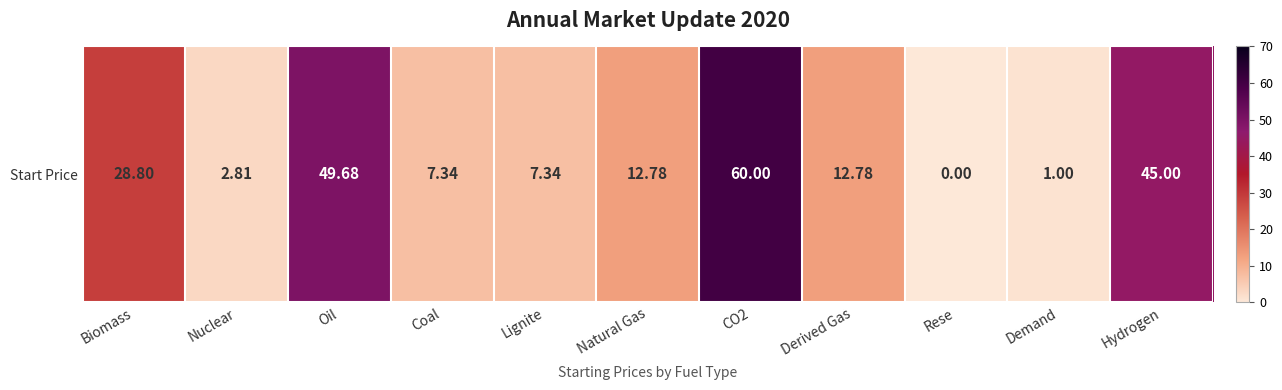

Reading left to right, what are all the values shown in this chart?

28.8	2.8	49.7	7.3	7.3	12.8	60.0	12.8	0.0	1.0	45.0